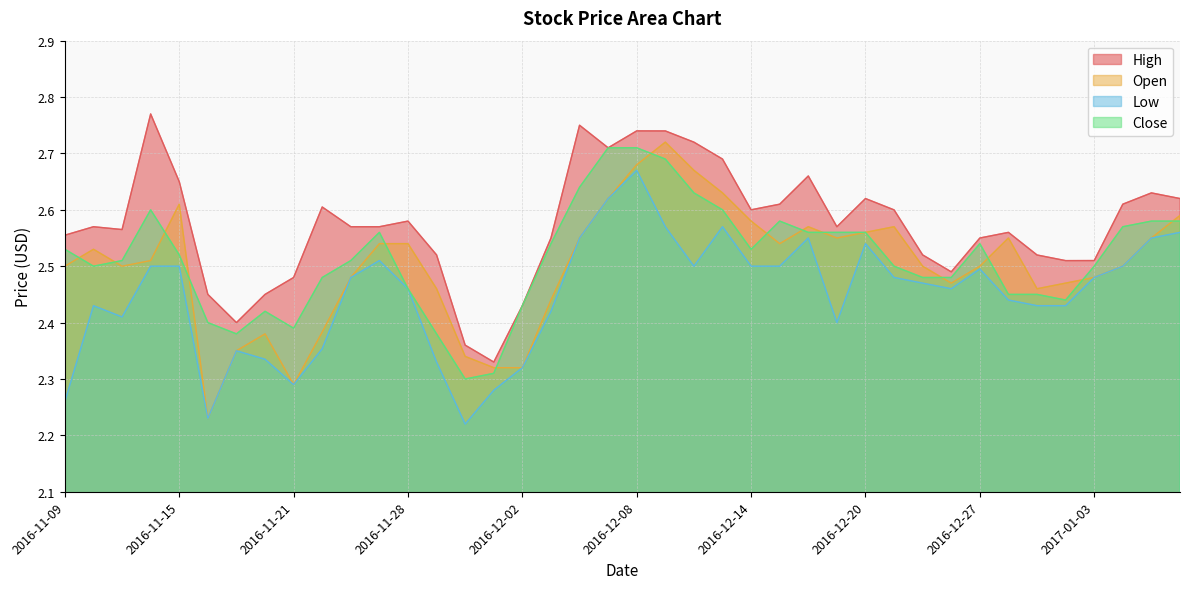

True or false: High and Low intersect in this chart.

False